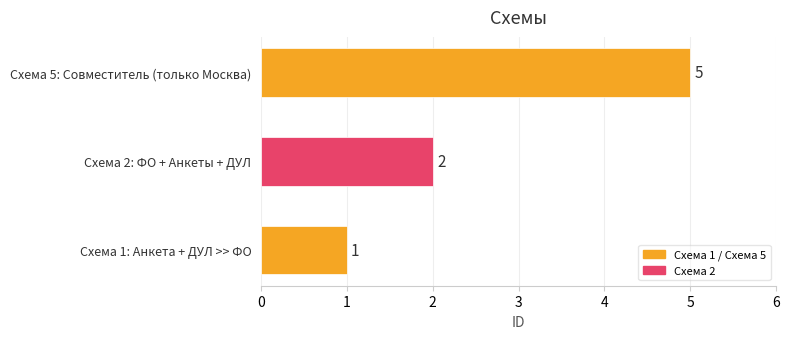

Reading bottom to top, list all the values displayed in this chart.

1	2	5